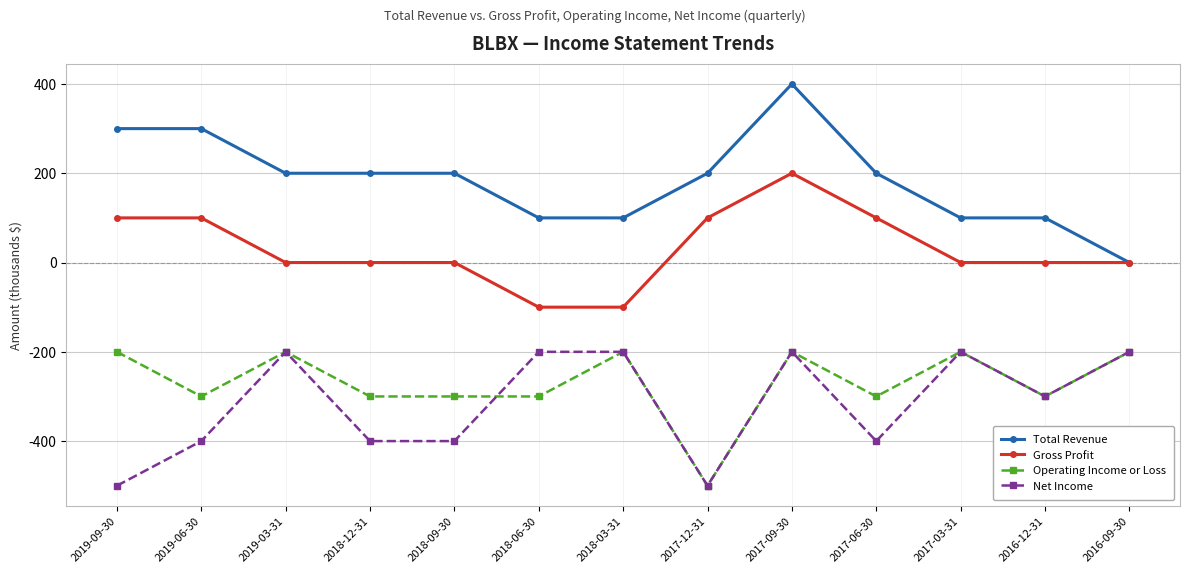

Count the Operating Income or Loss values in the range -300 to -200.

12